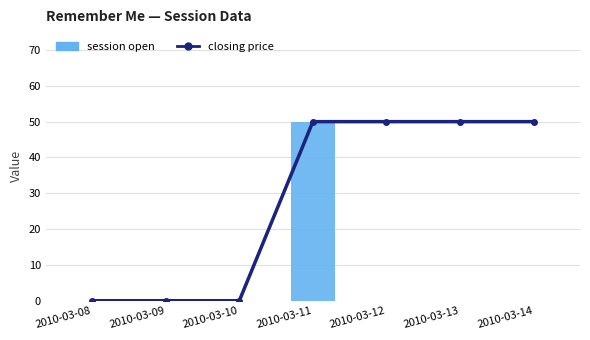

Which label corresponds to the largest value in the chart?

2010-03-11